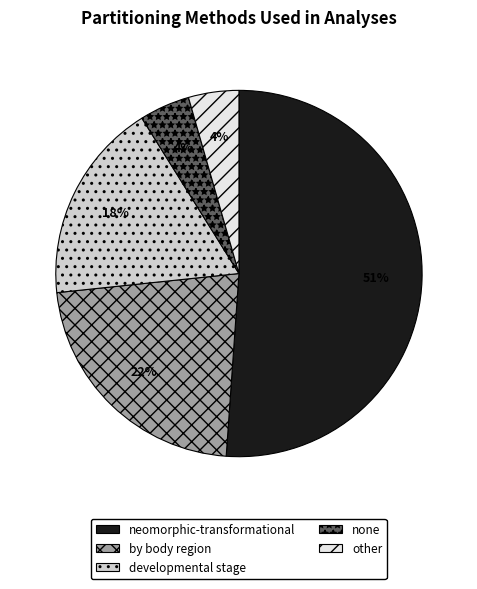

Which slice is the largest?

neomorphic-transformational